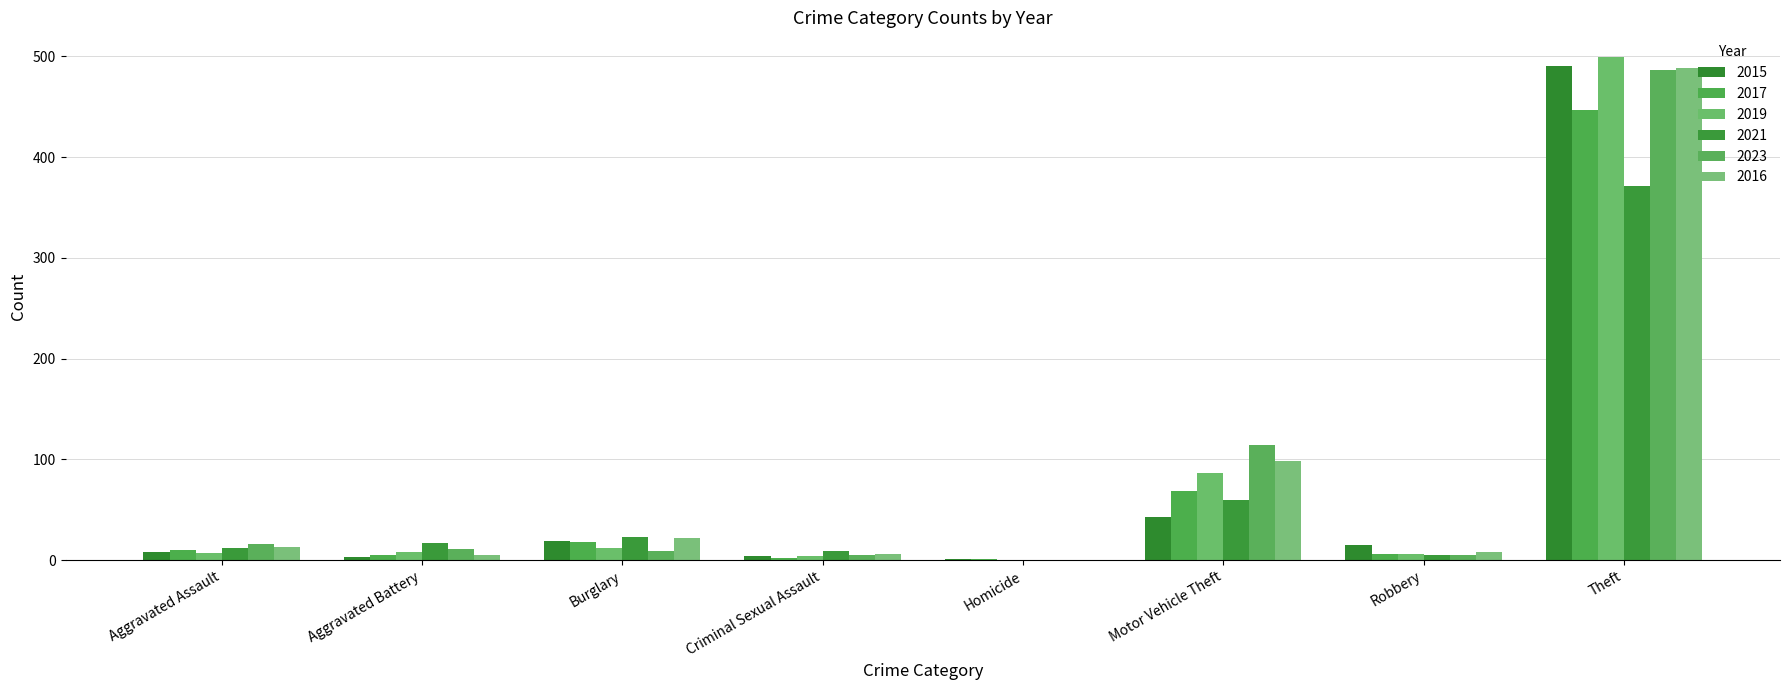

What are all the series names shown in the legend?

2015, 2017, 2019, 2021, 2023, 2016